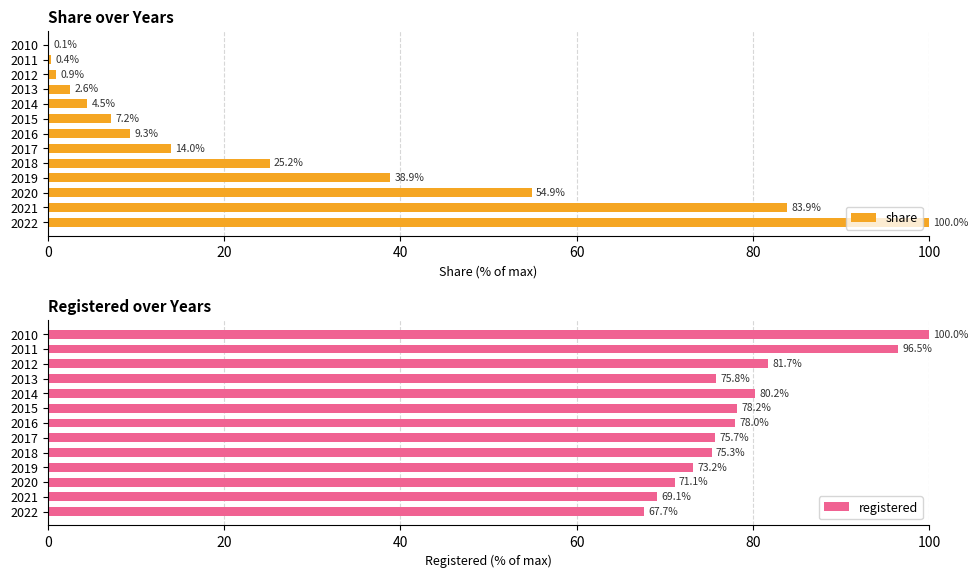

Which series has the largest total across all categories?

registered